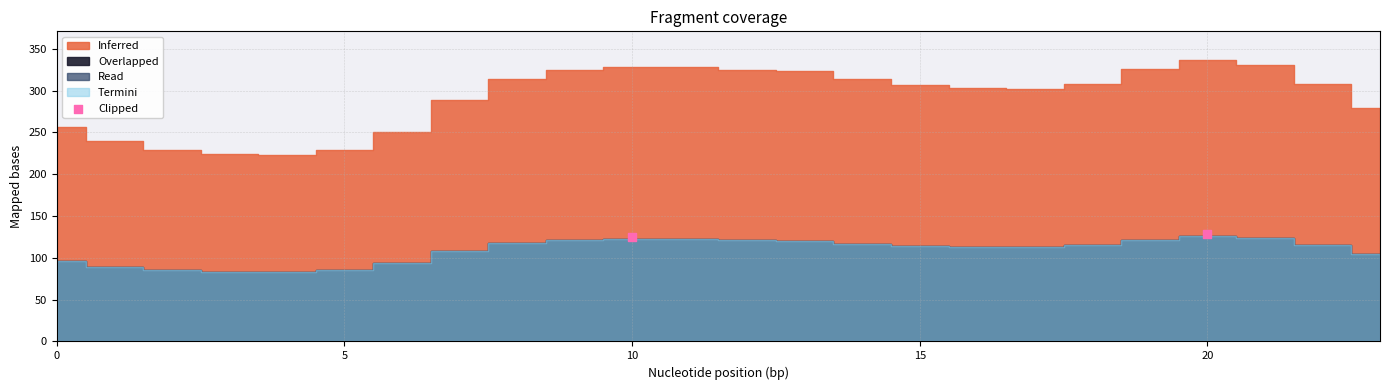

What is the average X value?

15.0